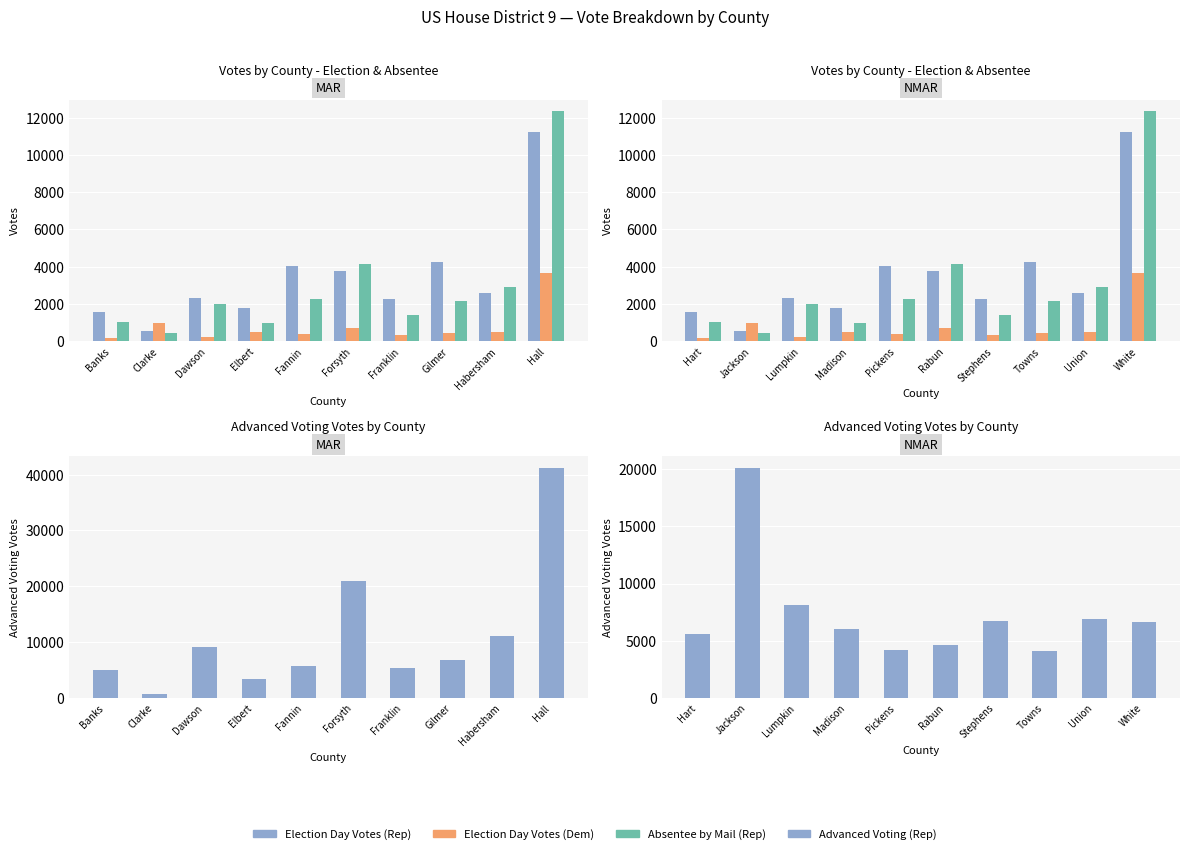

Which series has the largest total across all categories?

Advanced Voting (Rep)